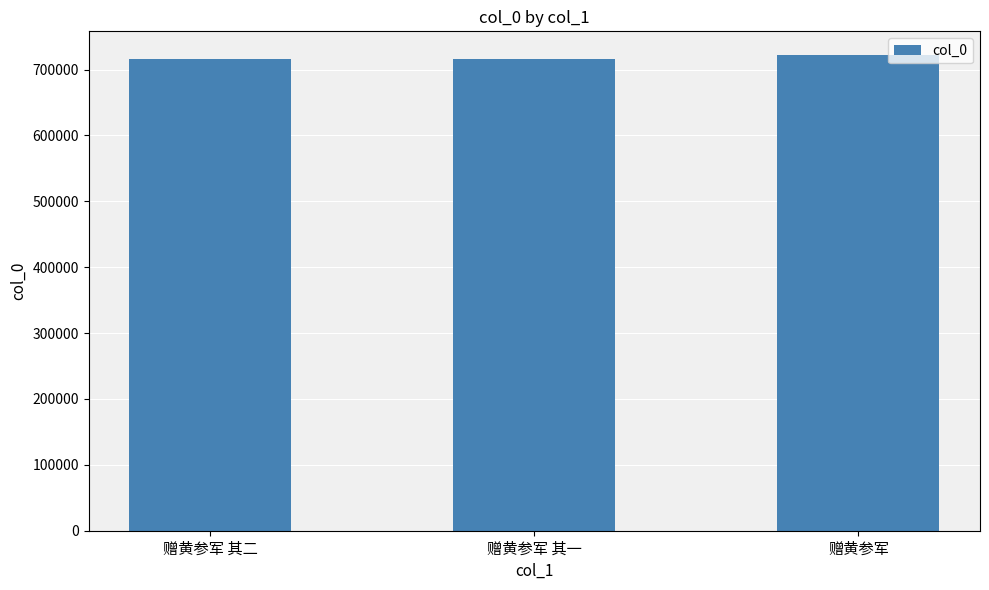

What is the minimum value shown in the chart?

715765